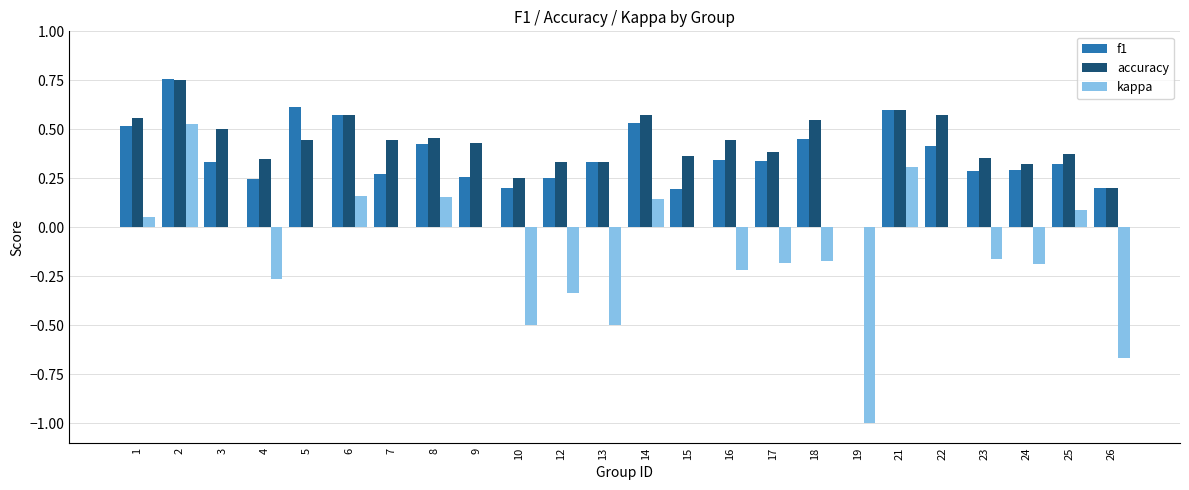

Does the chart contain stacked bars?

No